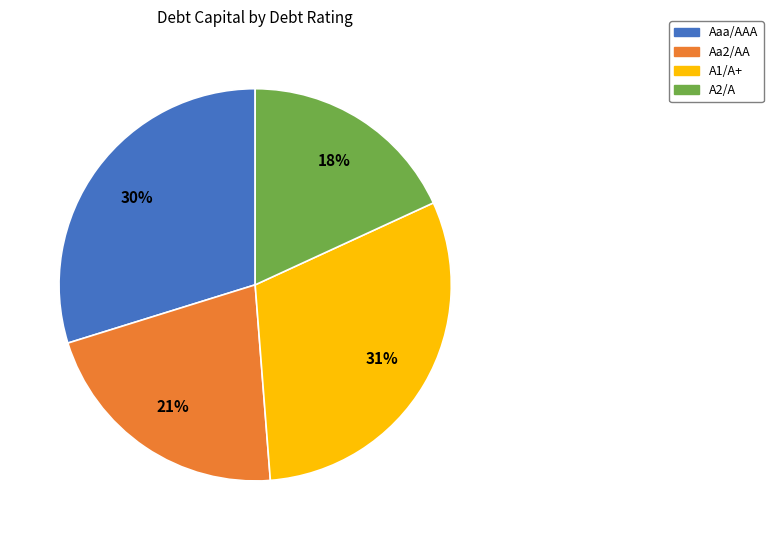

To the nearest percent, what is the average slice percentage?

25%